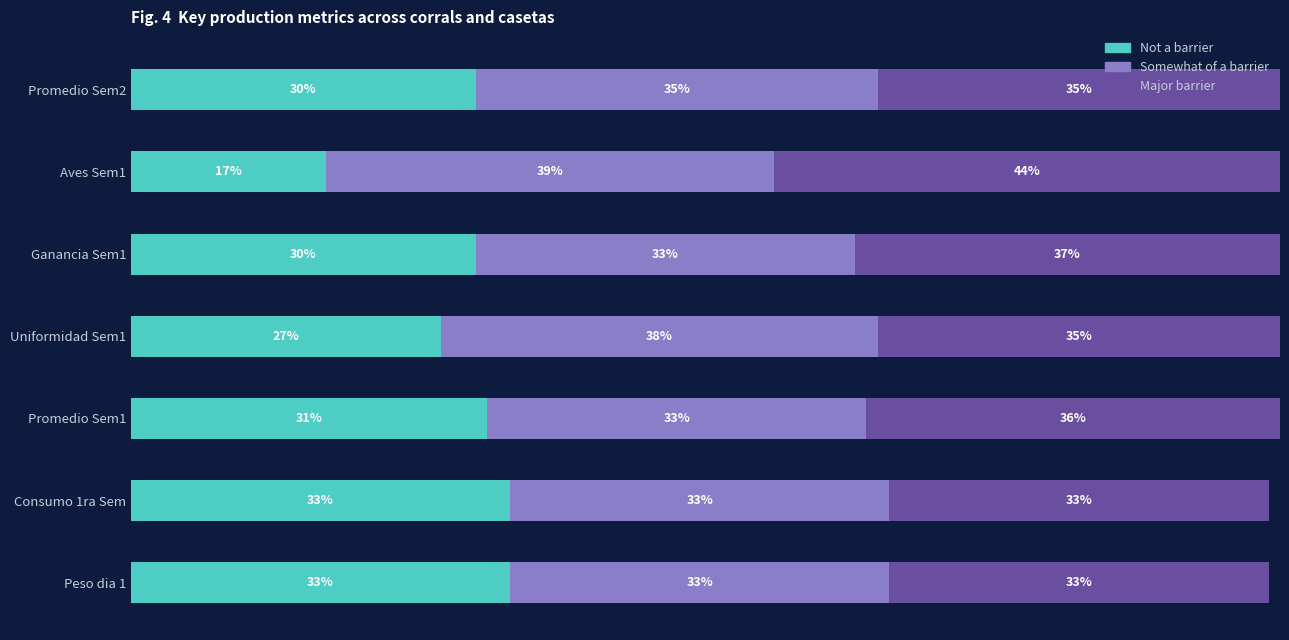

Rank the categories by Somewhat of a barrier value from lowest to highest.

Peso dia 1, Consumo 1ra Sem, Promedio Sem1, Ganancia Sem1, Promedio Sem2, Uniformidad Sem1, Aves Sem1